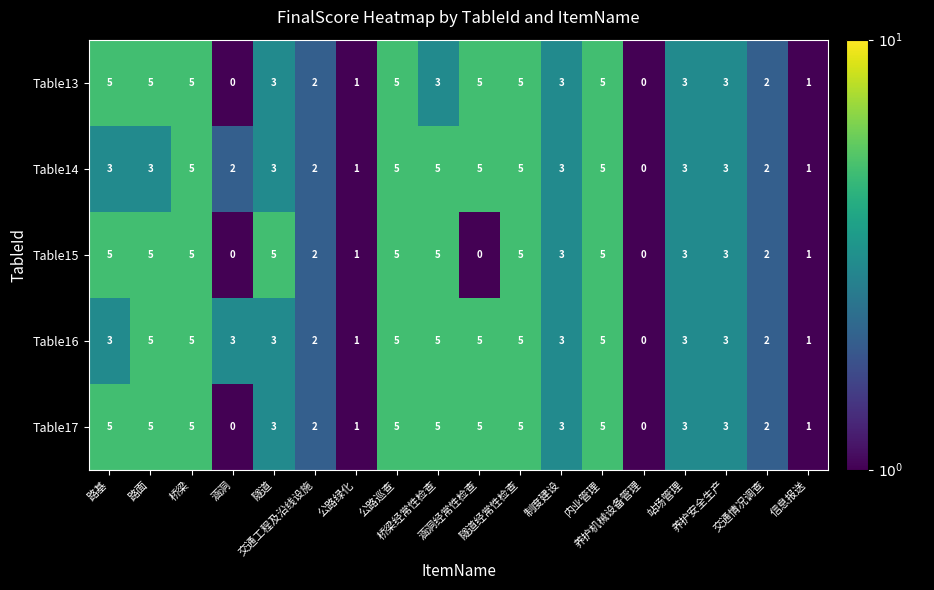

How many positive values does the Table14 series have?

17